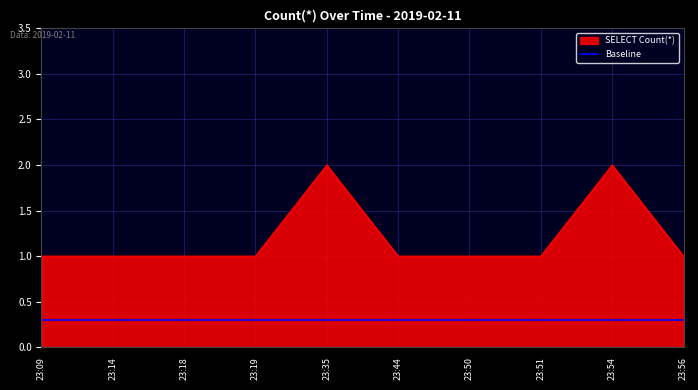

Rank the series at 23:14 from highest to lowest value.

SELECT Count(*), Baseline